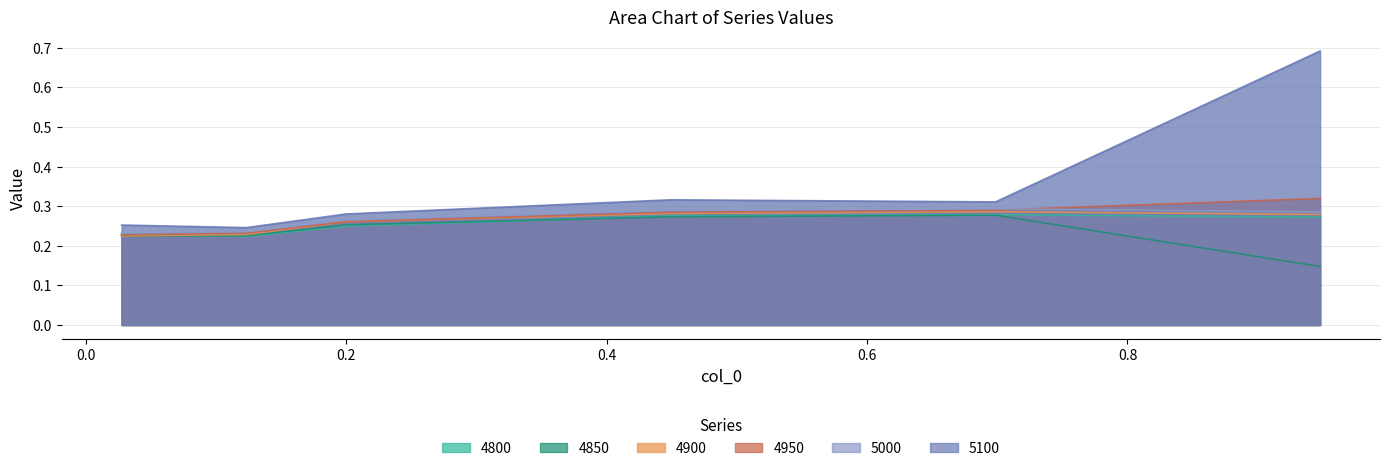

At which label does 5000 reach its peak?

0.6986301369863014